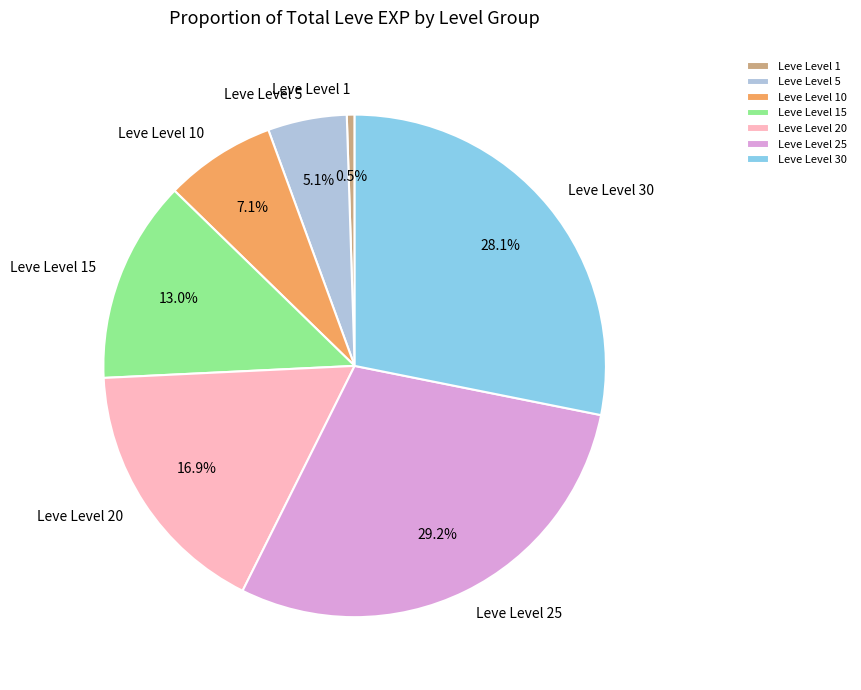

Which slice is the largest?

Leve Level 25